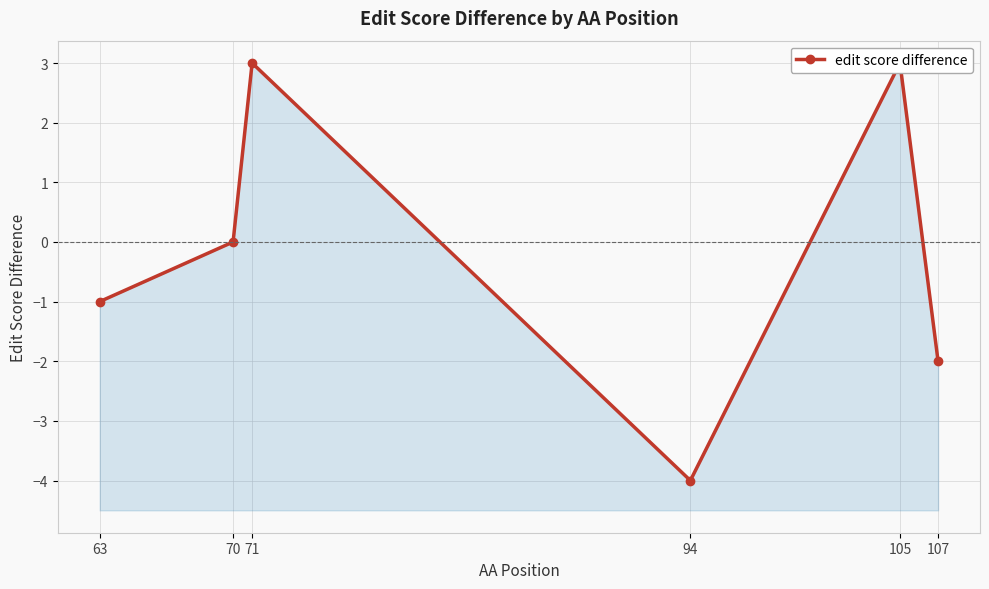

What is the sum of all values?

-1